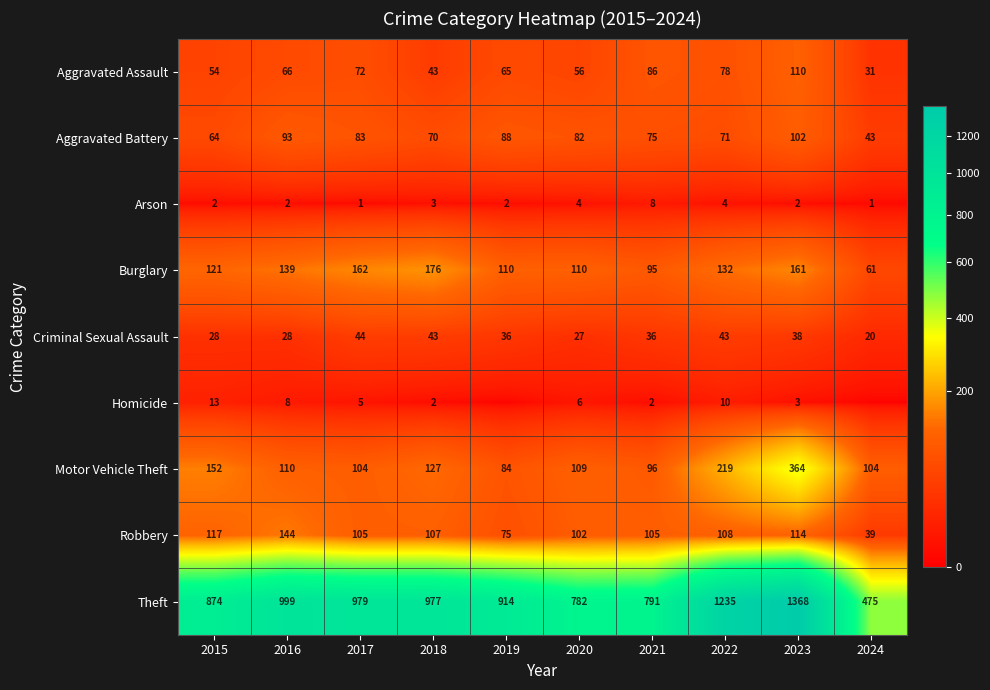

What is the approximate value of Criminal Sexual Assault at 2019, to the nearest 10?

40